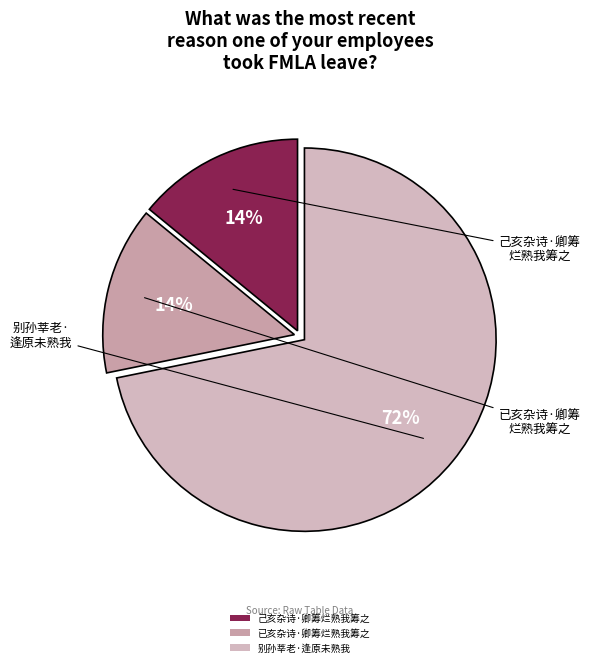

How many segments does this pie chart have?

3